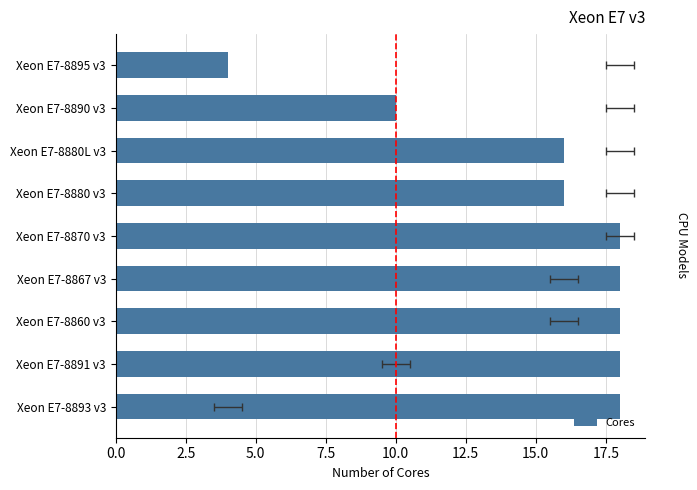

Read the value at Xeon E7-8893 v3, to the nearest 10.

20